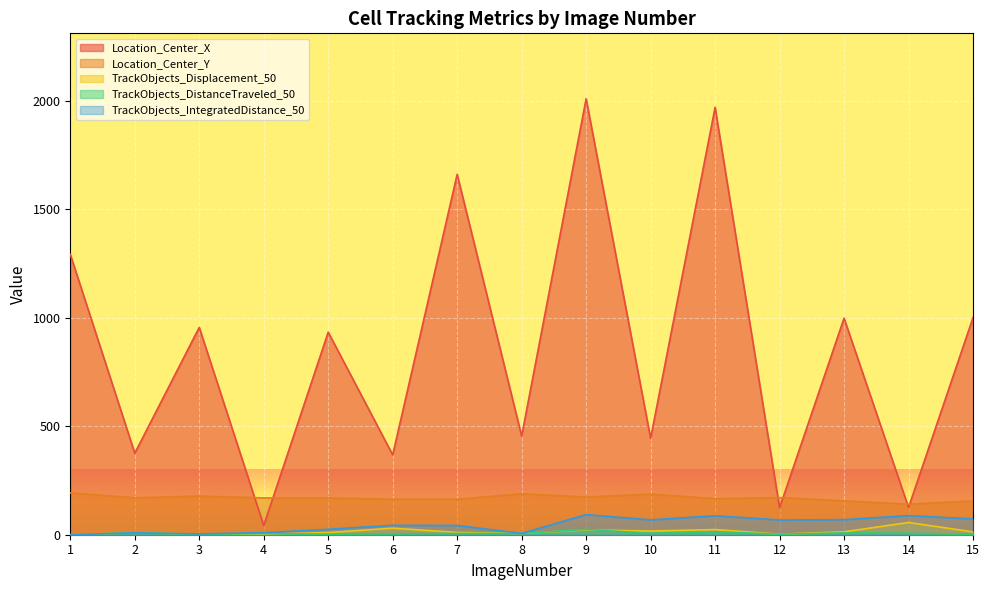

List the series in order of their peak value, lowest first.

TrackObjects_DistanceTraveled_50, TrackObjects_Displacement_50, TrackObjects_IntegratedDistance_50, Location_Center_Y, Location_Center_X